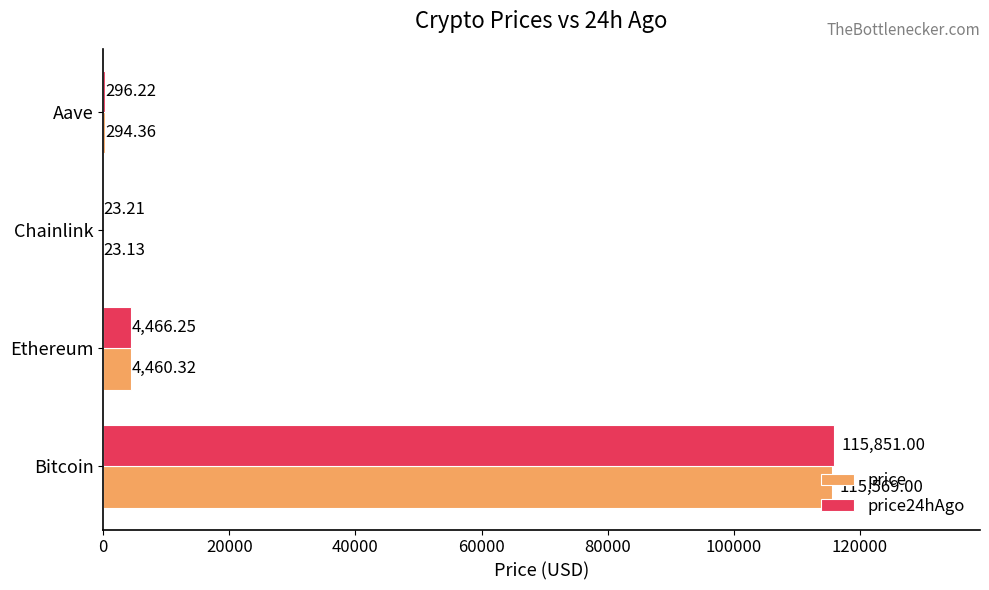

What is the sum of all price24hAgo values?

120636.7